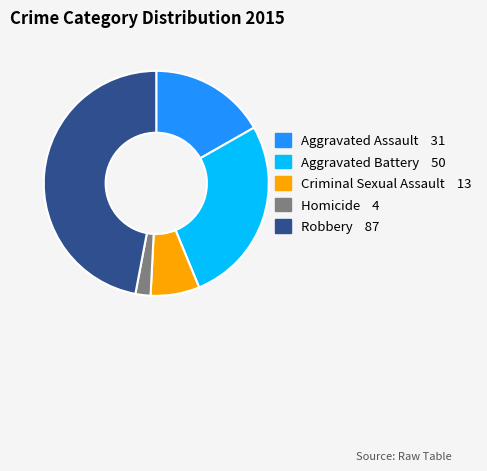

Which has a higher value, Homicide or Aggravated Battery?

Aggravated Battery